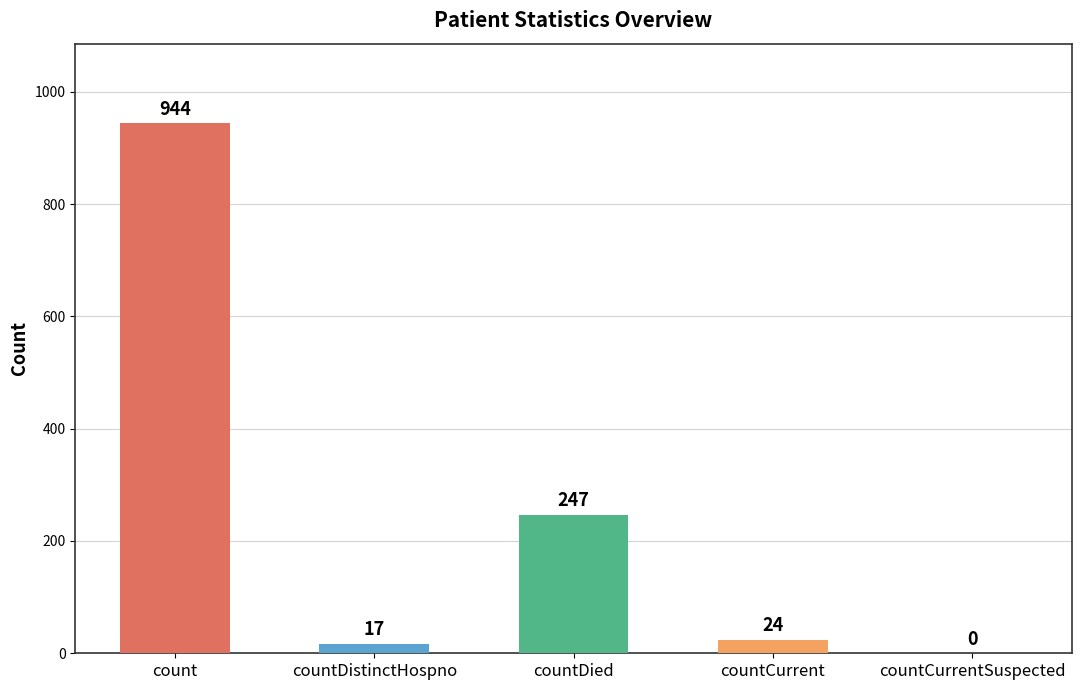

What is the sum of the values at count and countDistinctHospno?

961